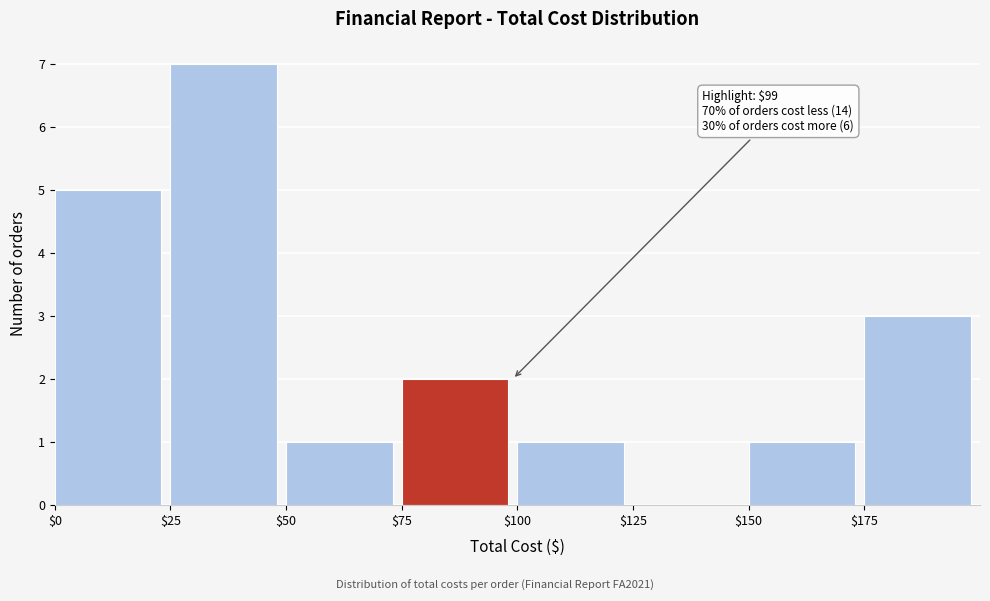

Which range on the x-axis has the tallest bar?

25 to 50